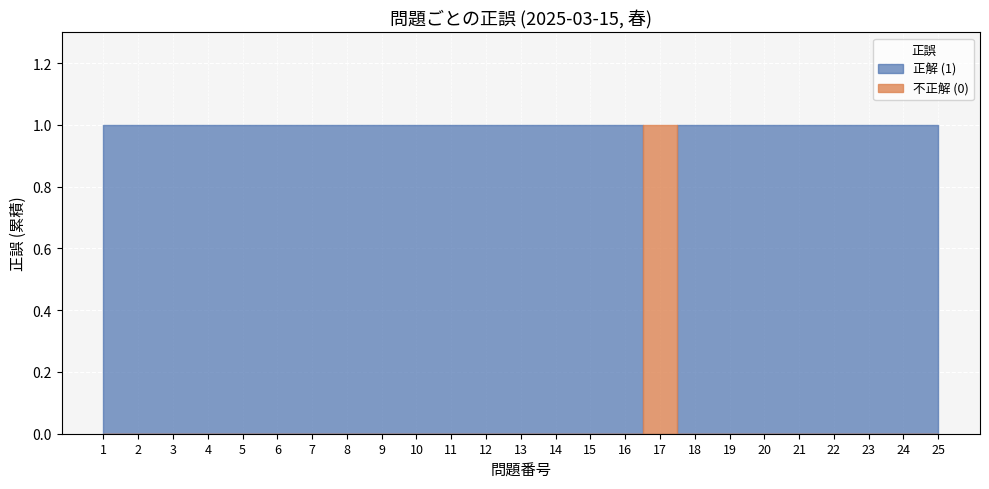

At how many categories does at least one series exceed 0?

25